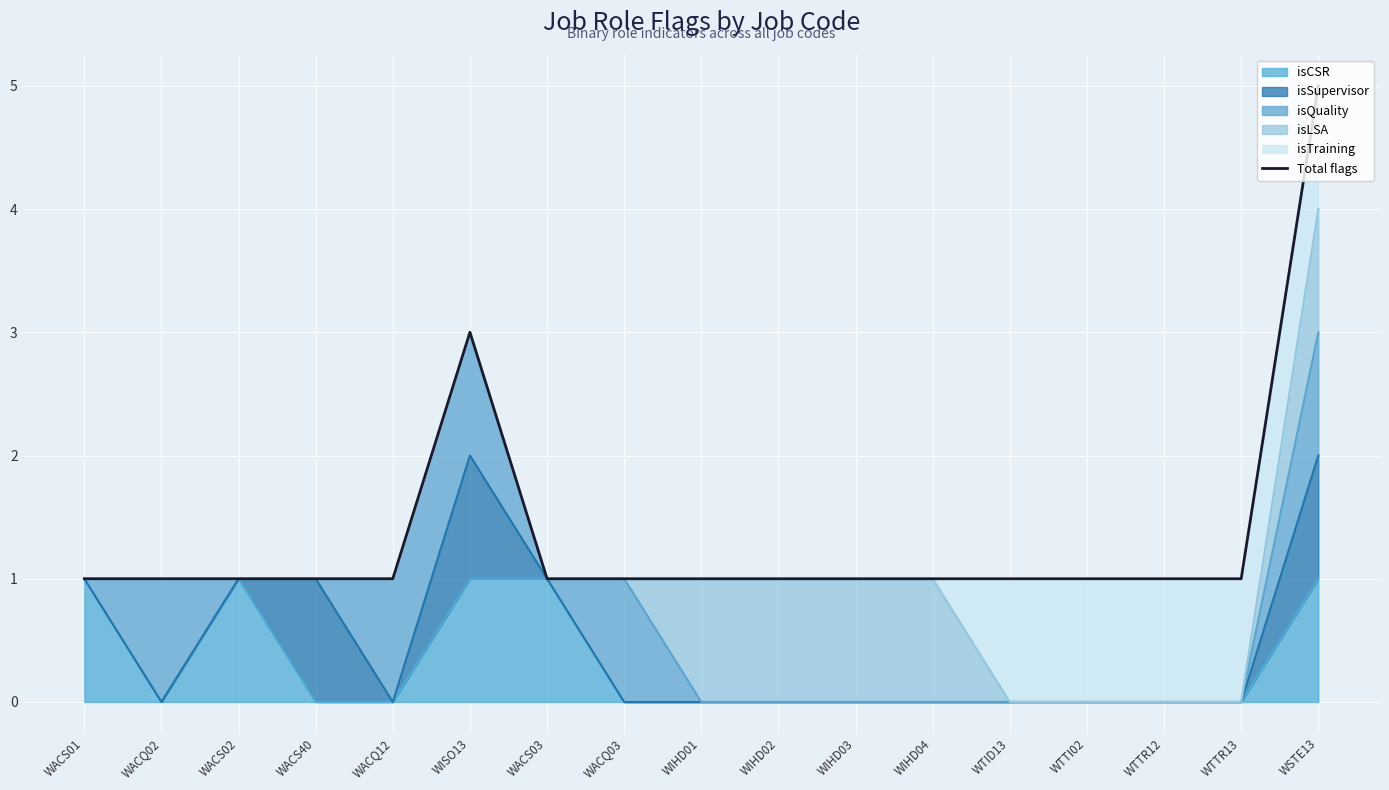

Is it true that the value at WTTR13 is 1?

True